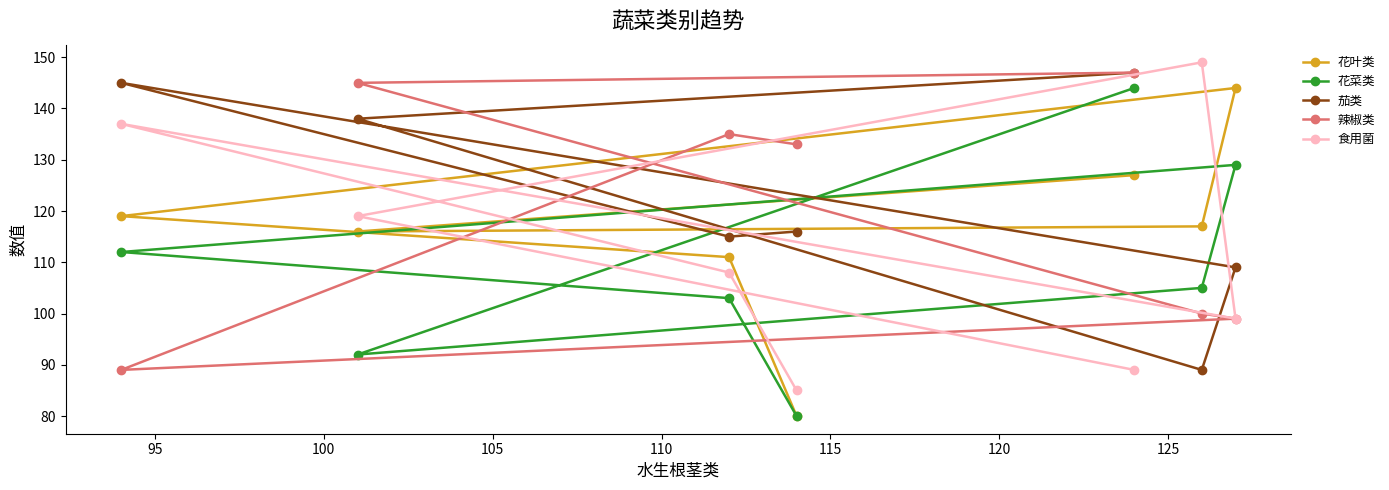

What is the maximum value for 花叶类?

144